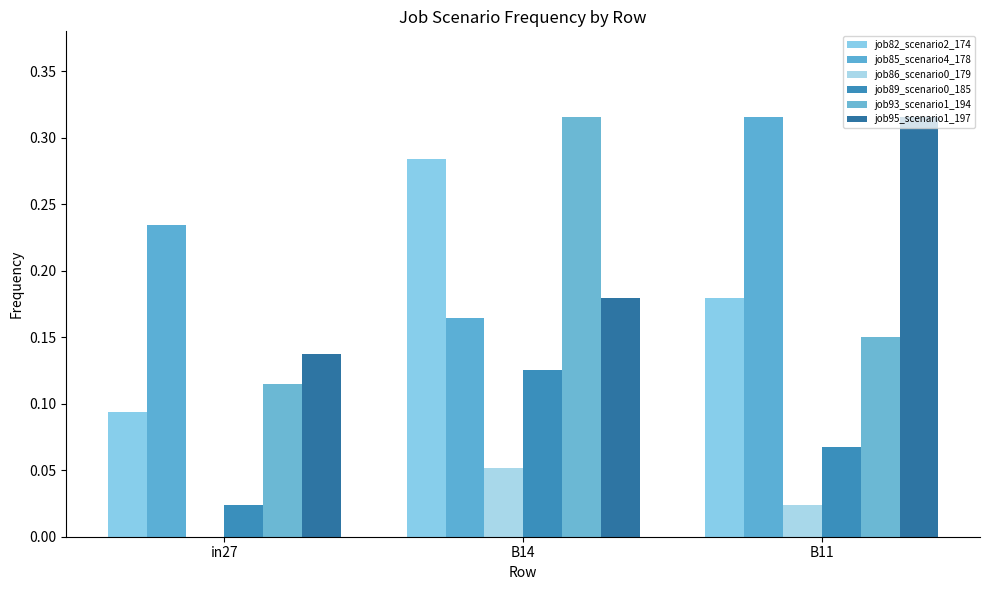

What is the approximate value of job85_scenario4_178 at B11?

0.3